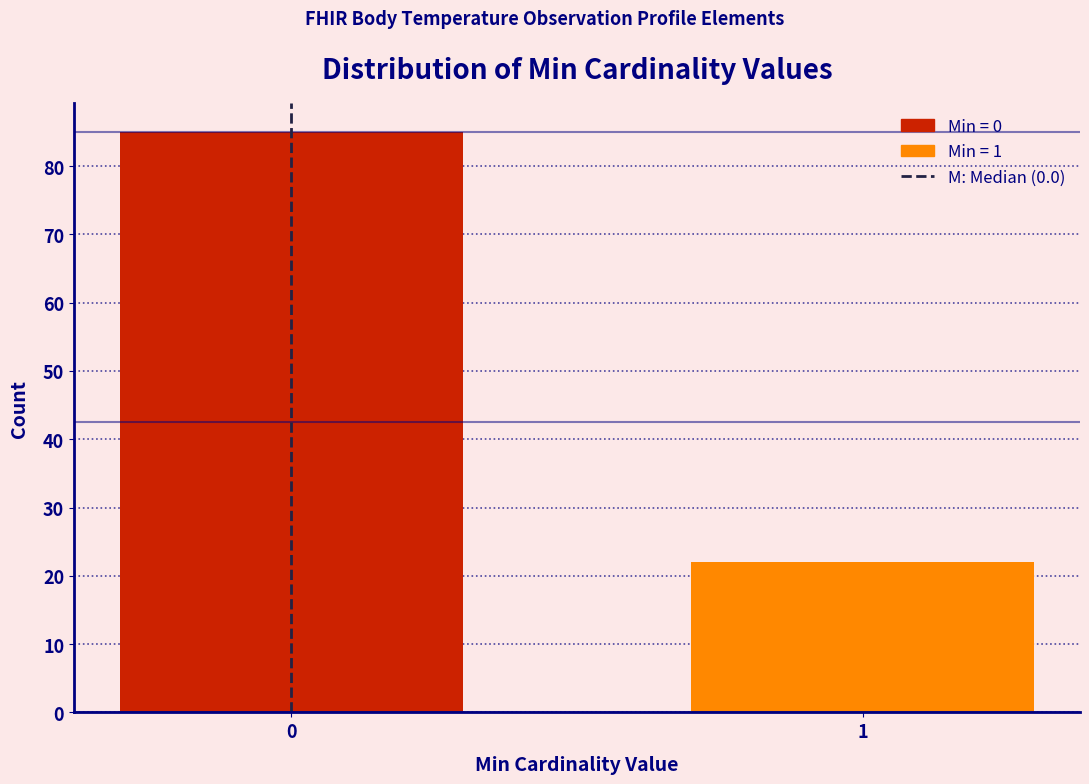

Reading left to right, what are all the values shown in this chart?

85	22